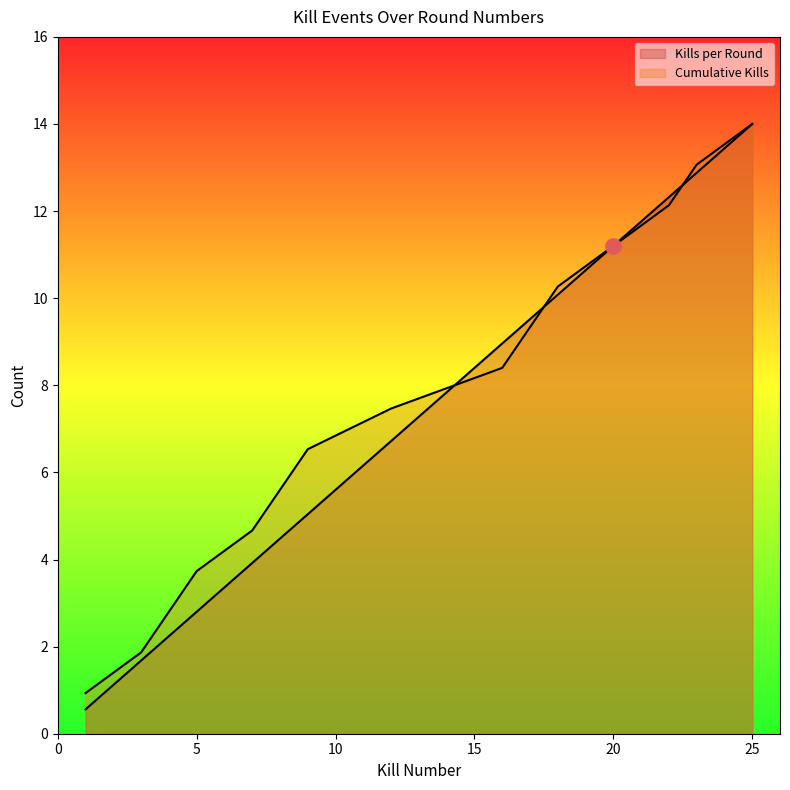

Which series has the largest total across all categories?

Cumulative Kills